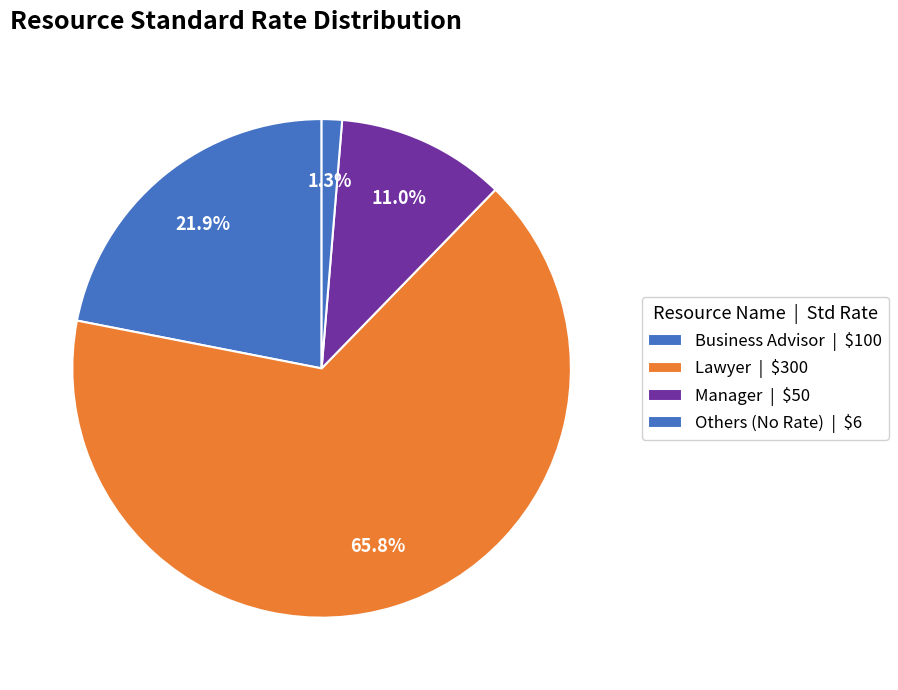

What is the largest slice in the pie chart?

Lawyer | $300